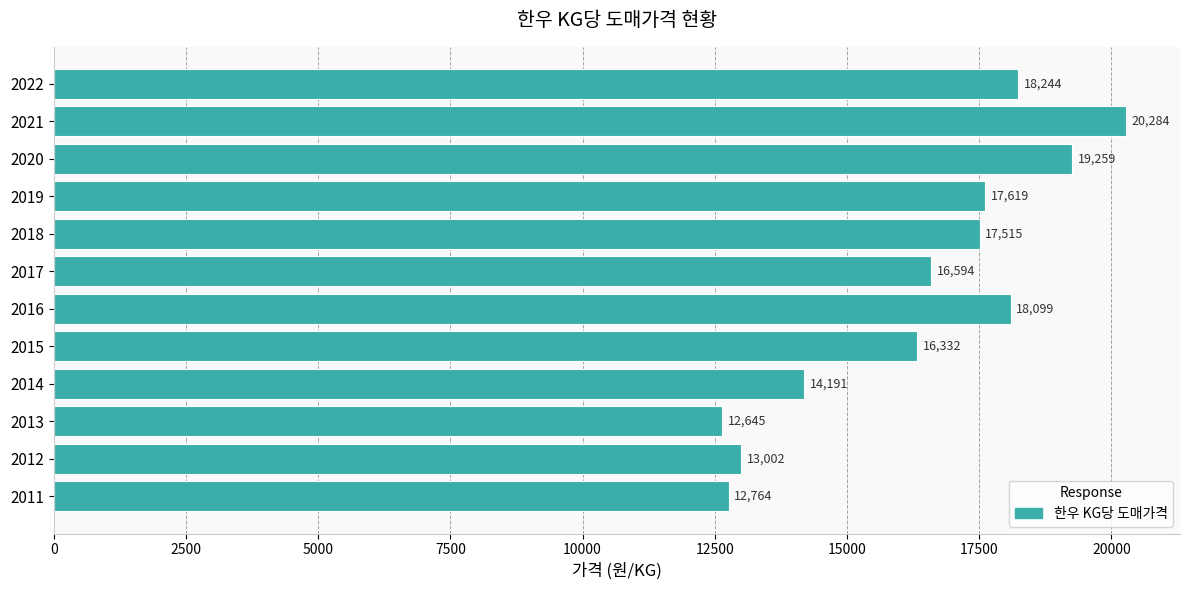

What is the minimum value shown in the chart?

12645